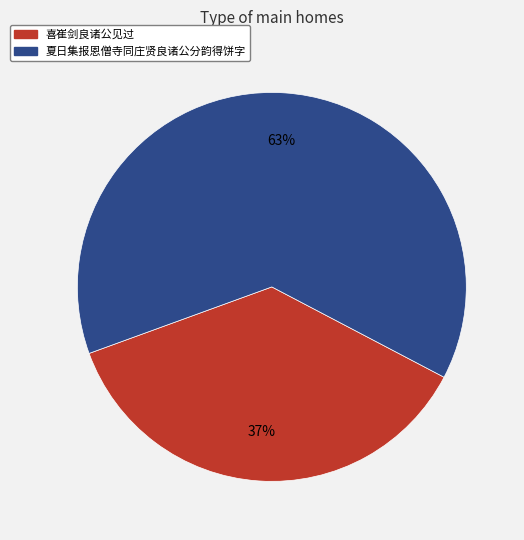

Which slice represents more than half of the pie?

夏日集报恩僧寺同庄贤良诸公分韵得饼字